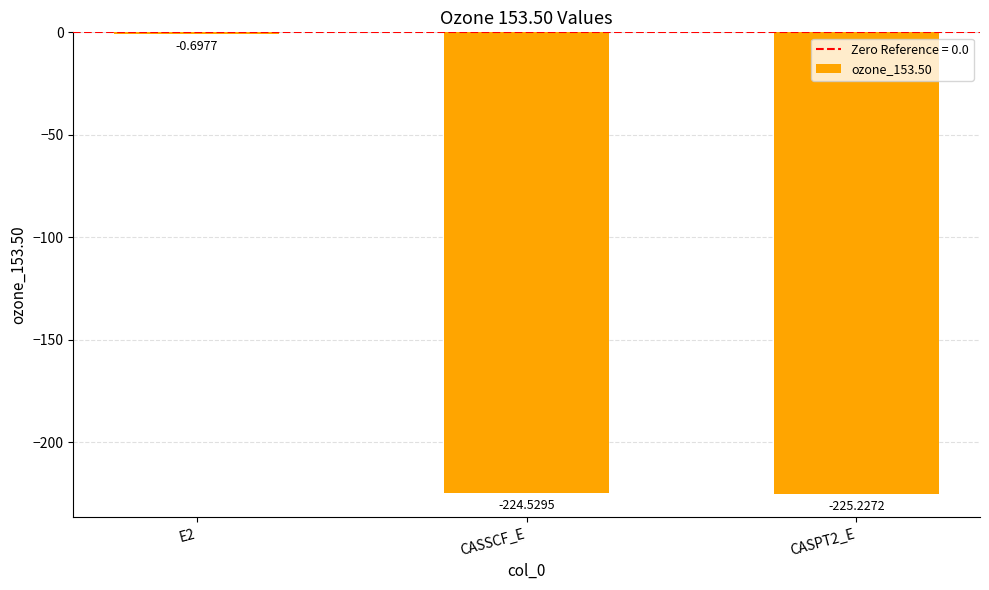

Which has a higher value, CASSCF_E or E2?

E2